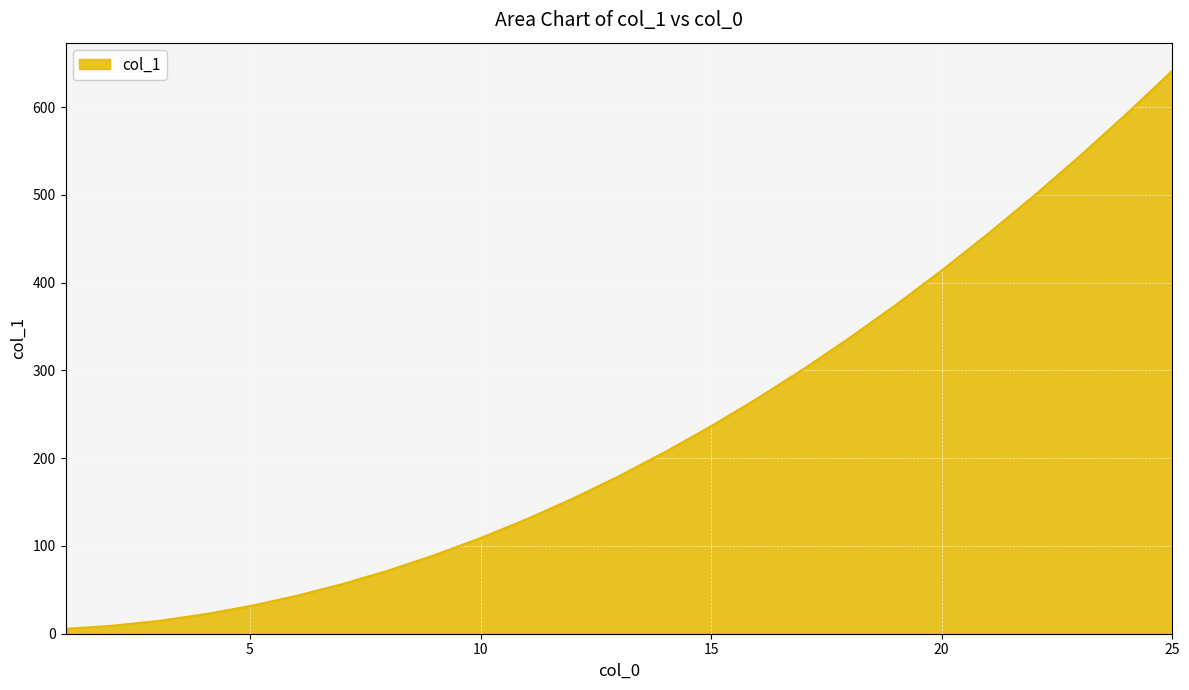

What is the maximum value shown in the chart?

641.5